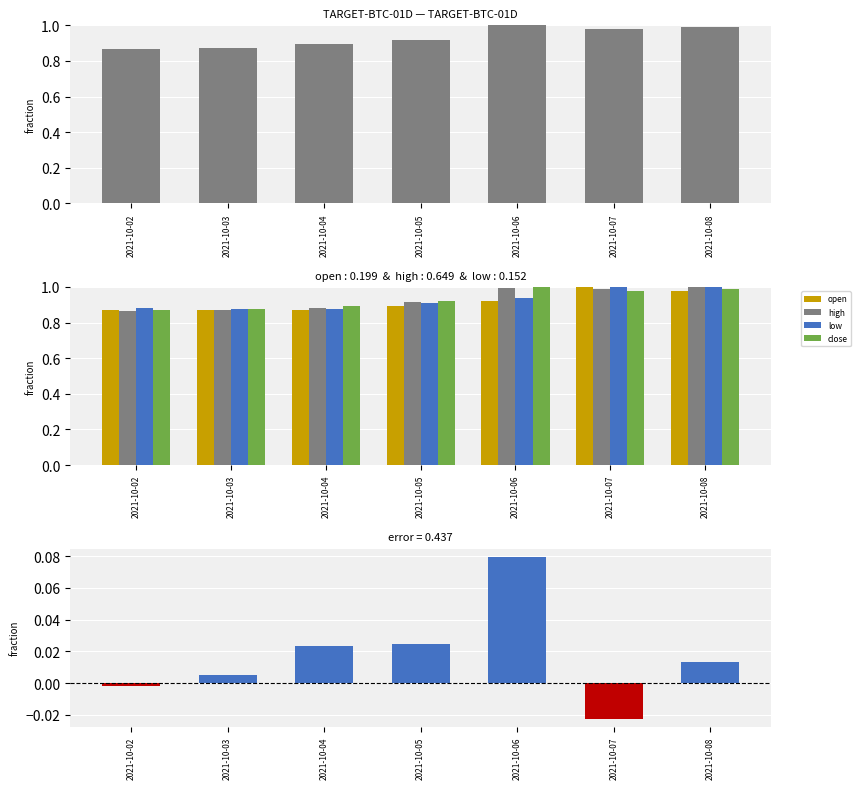

Which category has the highest value across all series?

2021-10-06